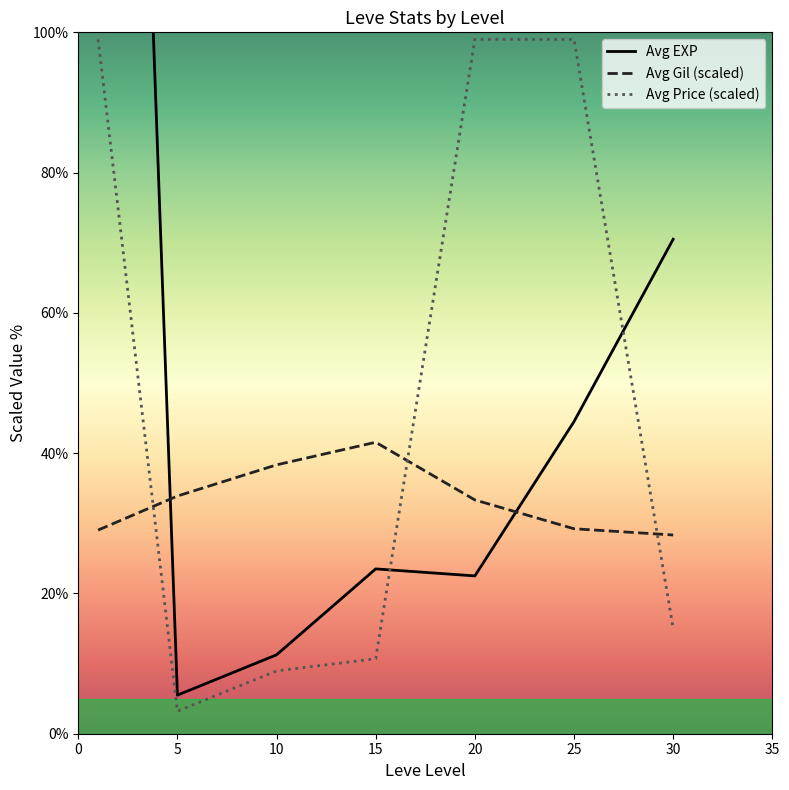

The value of Avg Price (scaled) at 15 is 15.3. True or false?

False